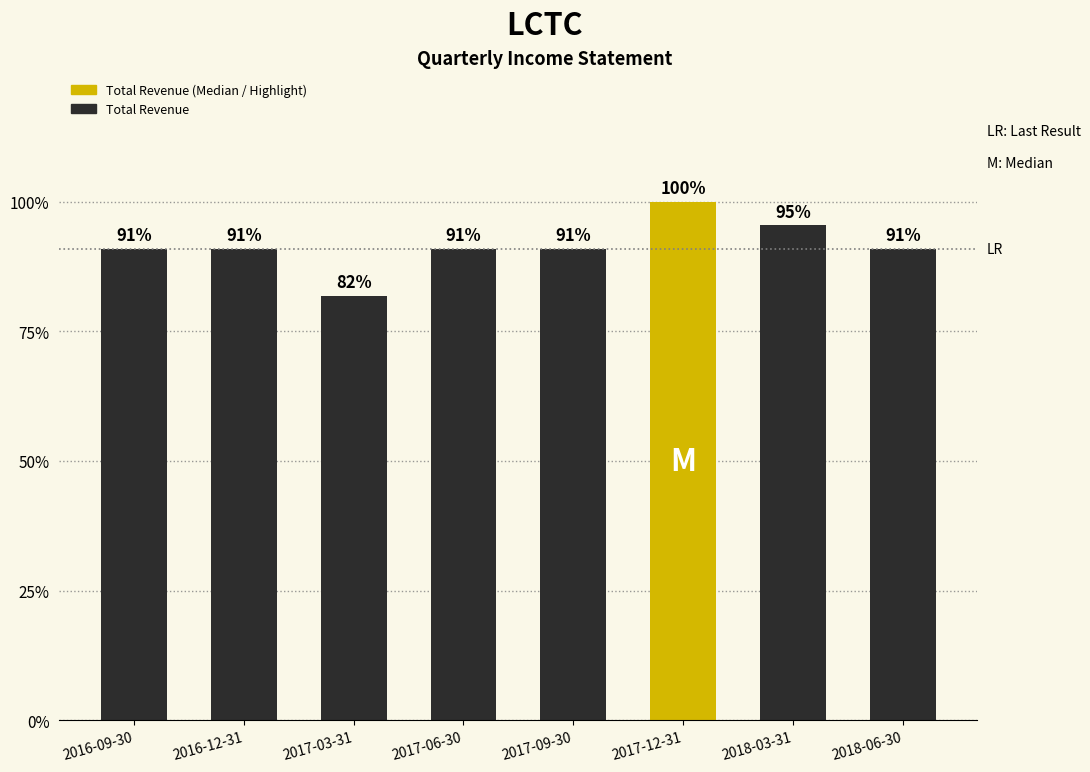

Does the chart contain any negative values?

No